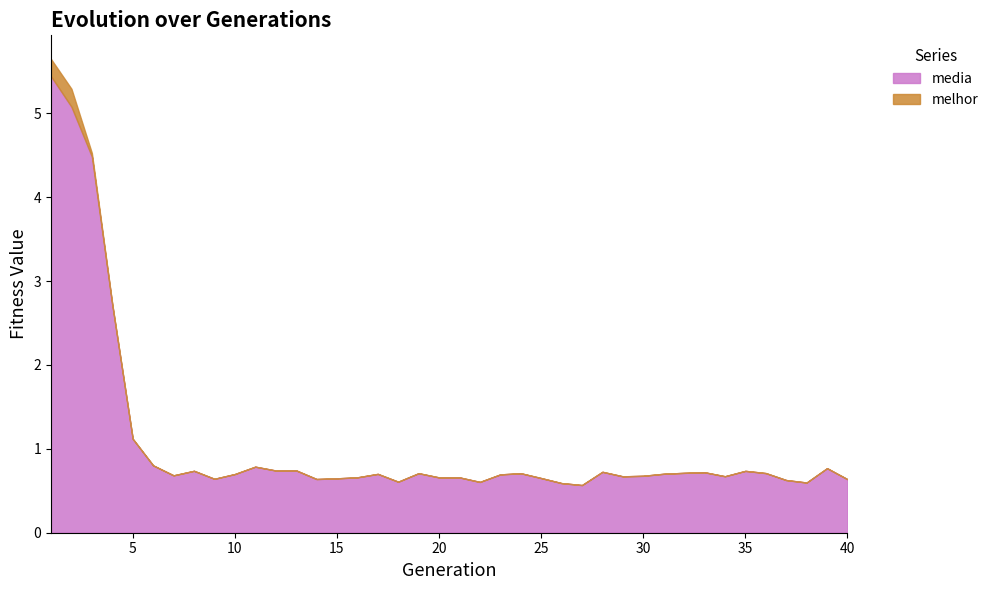

Is it true that media equals 0.7 at 29?

True